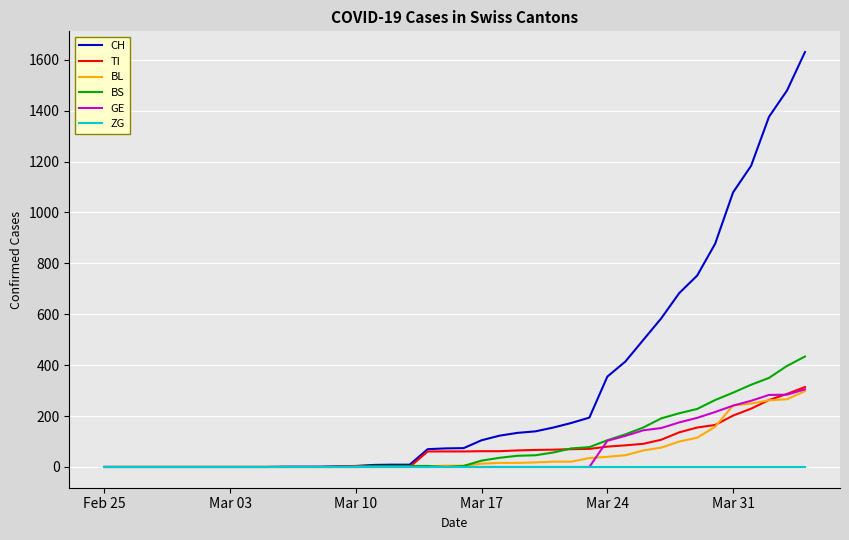

Which series has the widest spread of values?

CH